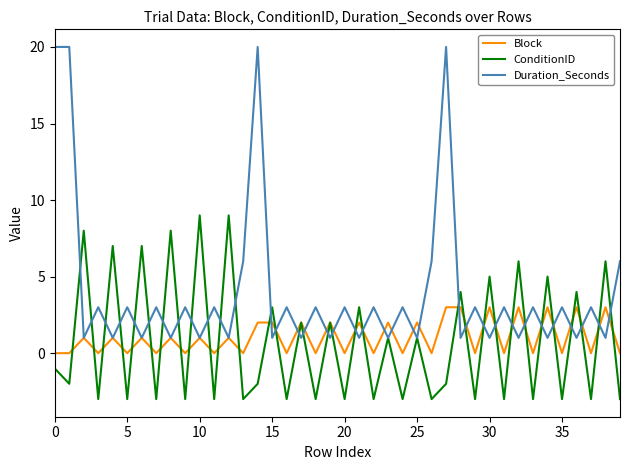

Which series has the widest spread of values?

Duration_Seconds